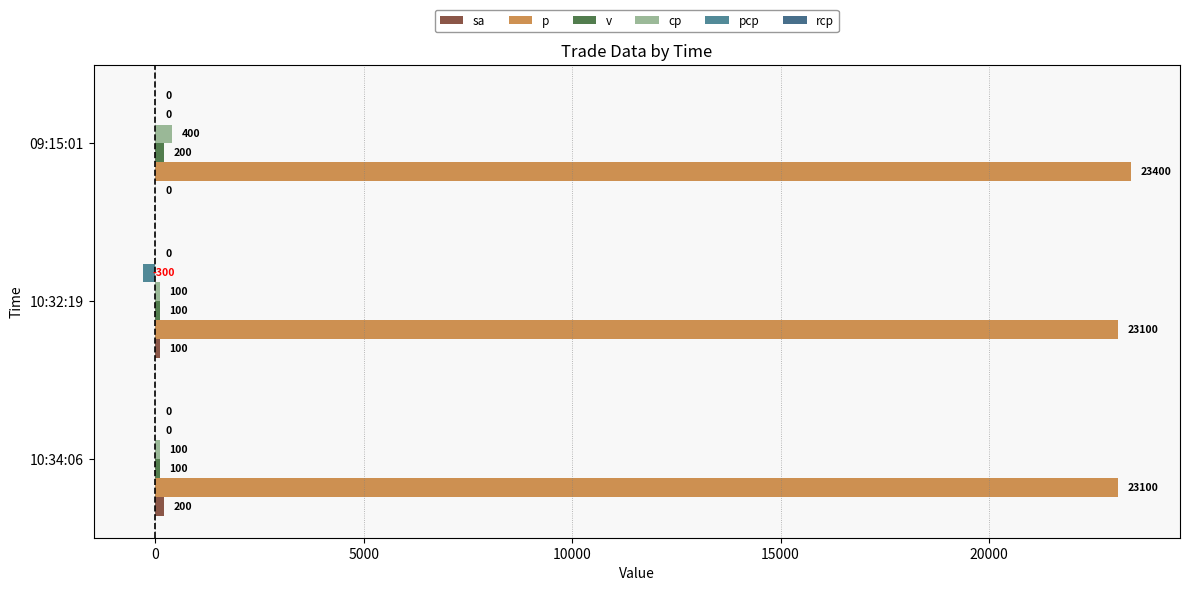

Count the number of categories in the chart.

3